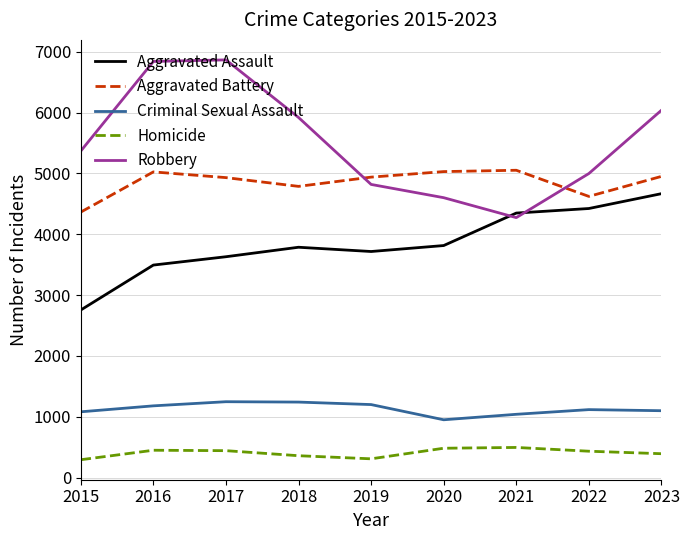

The value of Robbery at 2019 is 1166. True or false?

False